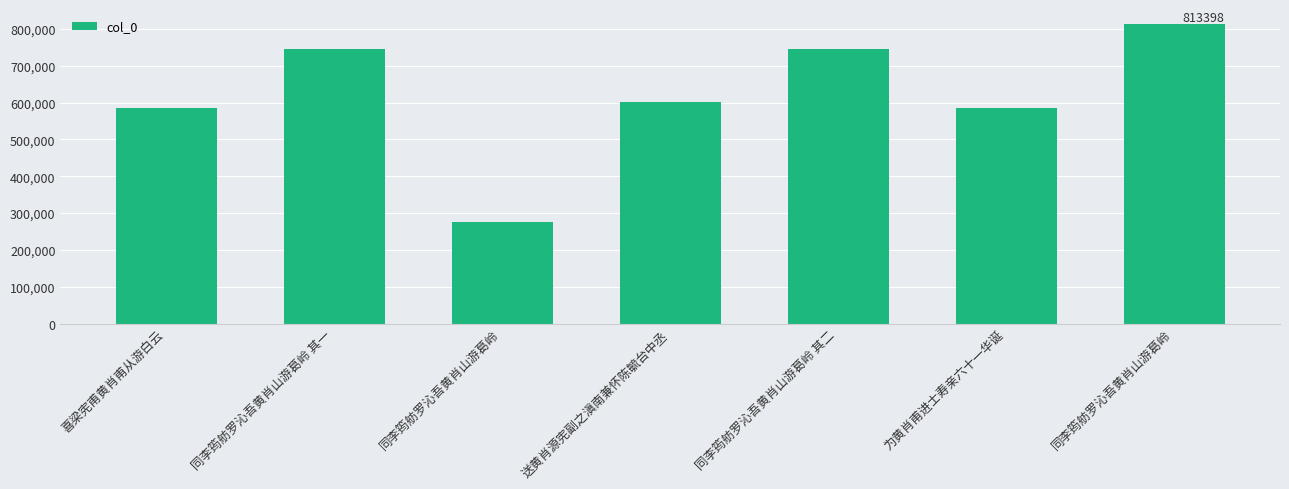

Which label corresponds to the largest value in the chart?

同李筠舫罗沁吾黄肖山游葛岭